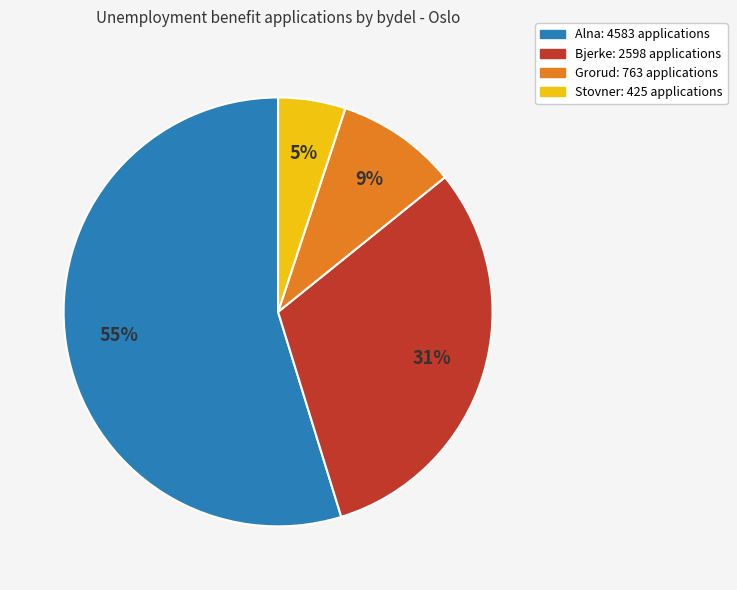

To the nearest percent, what is the difference between the largest and smallest slice percentages?

50%